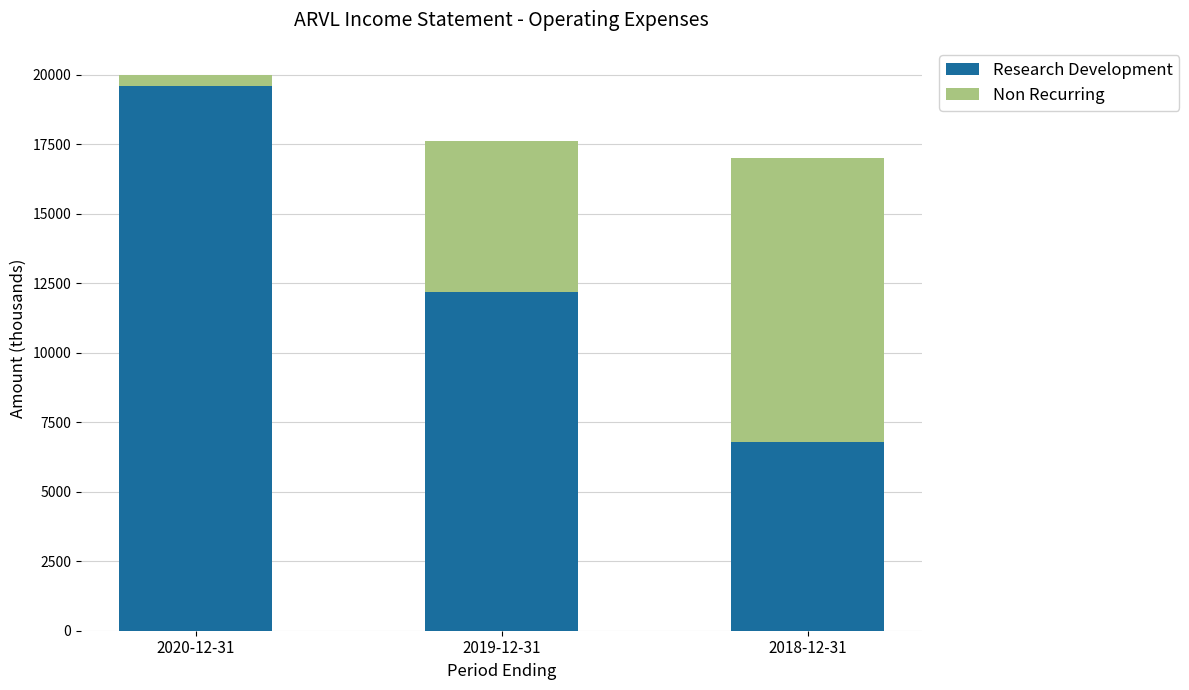

The Research Development series shows 2594 at 2019-12-31. True or false?

False